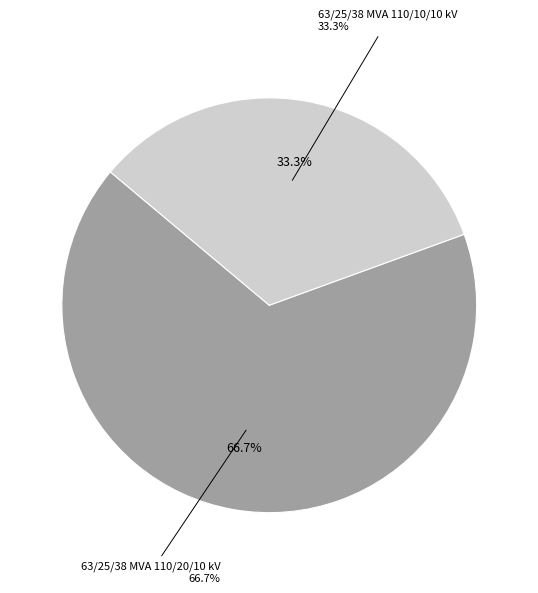

Is it true that 63/25/38 MVA 110/10/10 kV is 43% of the pie?

False